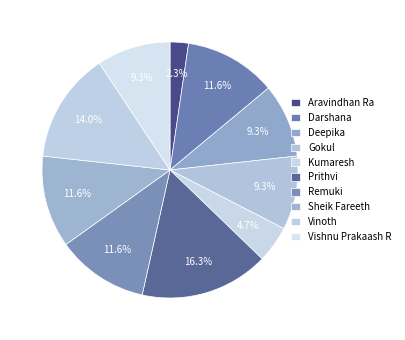

To the nearest percent, what is the combined percentage of Kumaresh and Vishnu Prakaash R?

14%